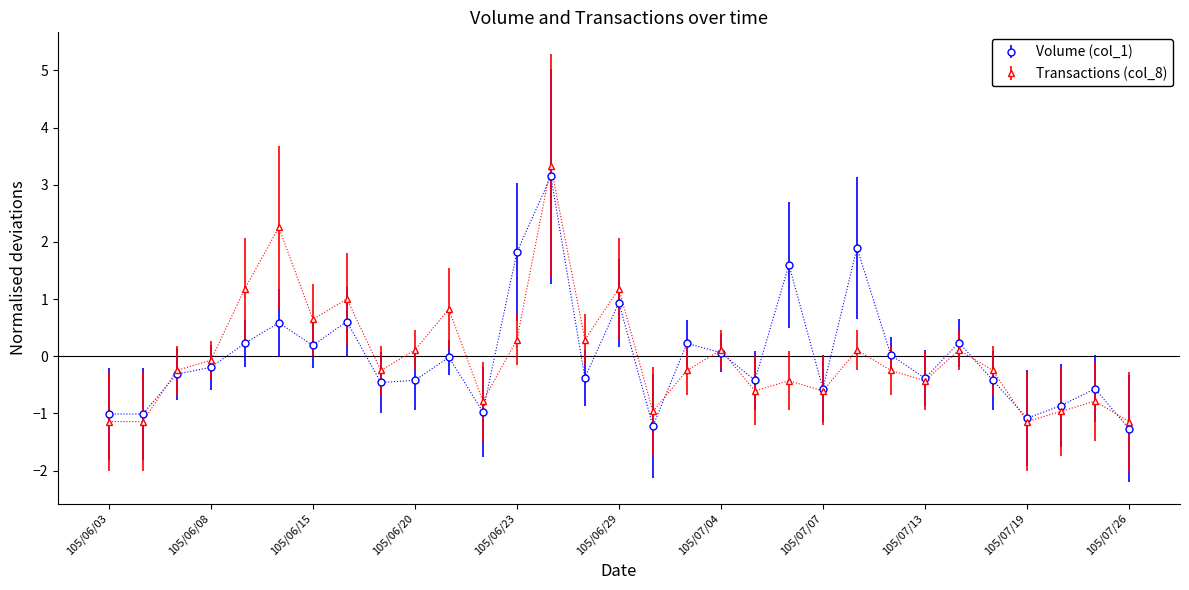

What is the maximum value for Transactions (col_8)?

3.3